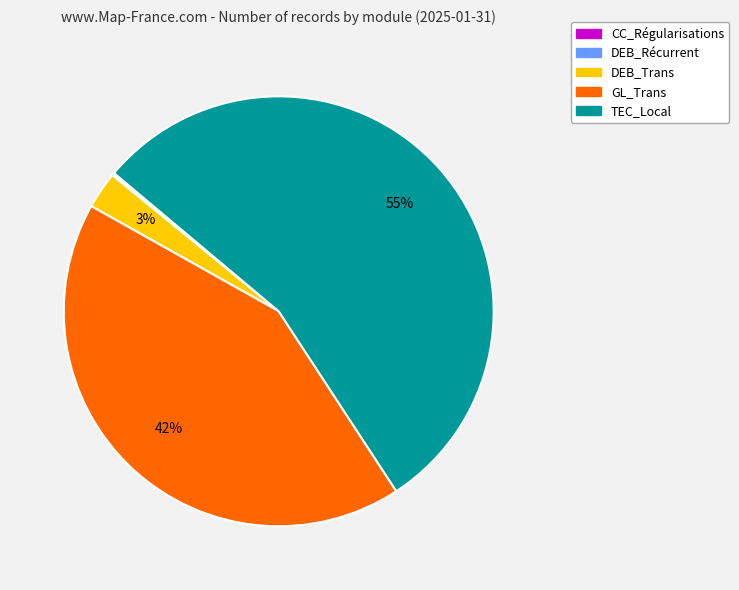

To the nearest percent, what is the average slice percentage?

20%